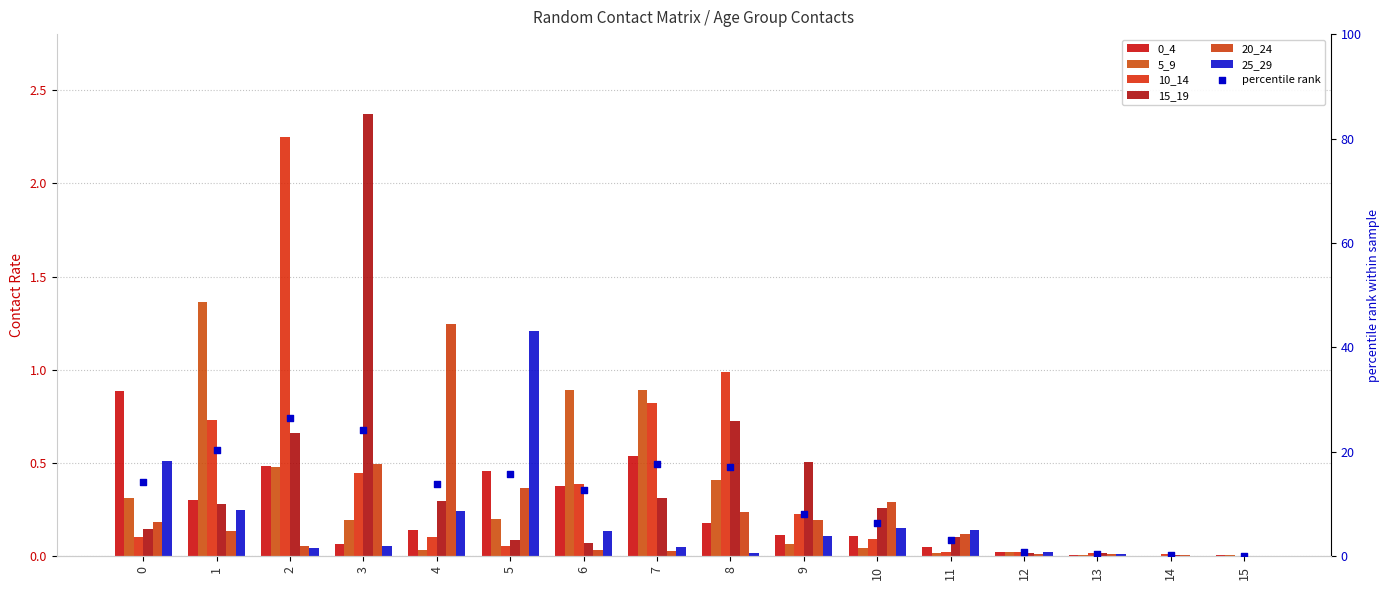

At how many categories does at least one series exceed 2?

2